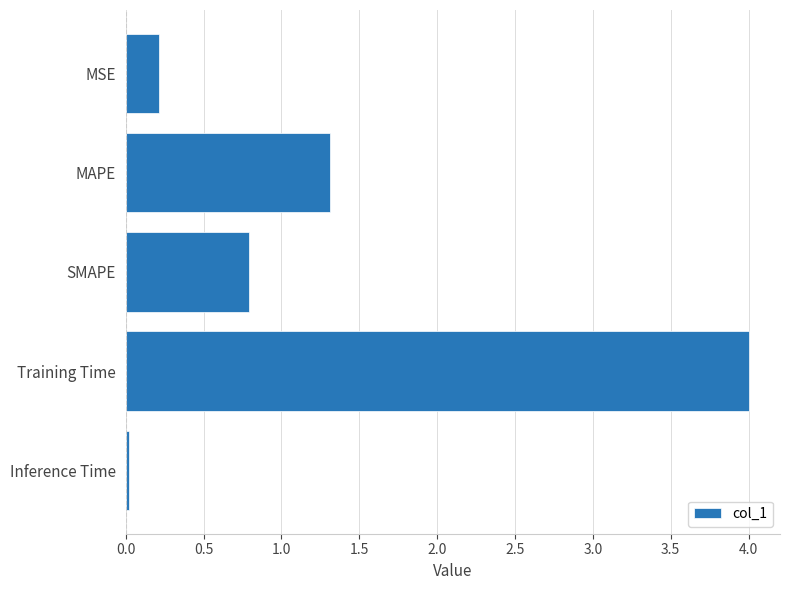

Between MAPE and SMAPE, which is larger?

MAPE